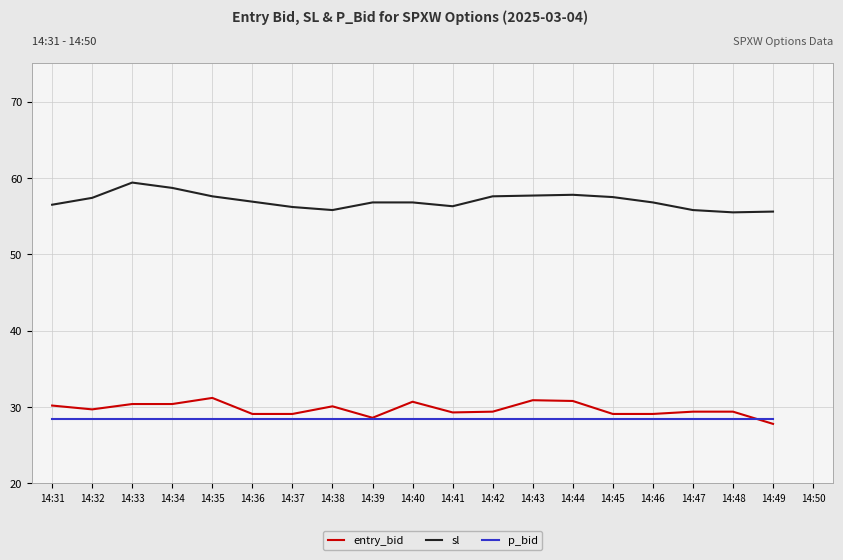

The value of entry_bid at 14:45 is 45.7. True or false?

False